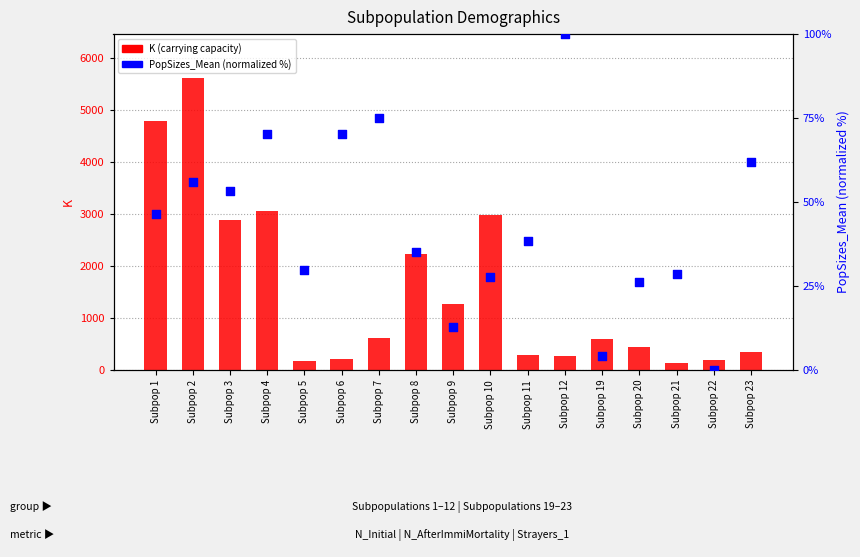

Which series has the largest total across all categories?

K (carrying capacity)